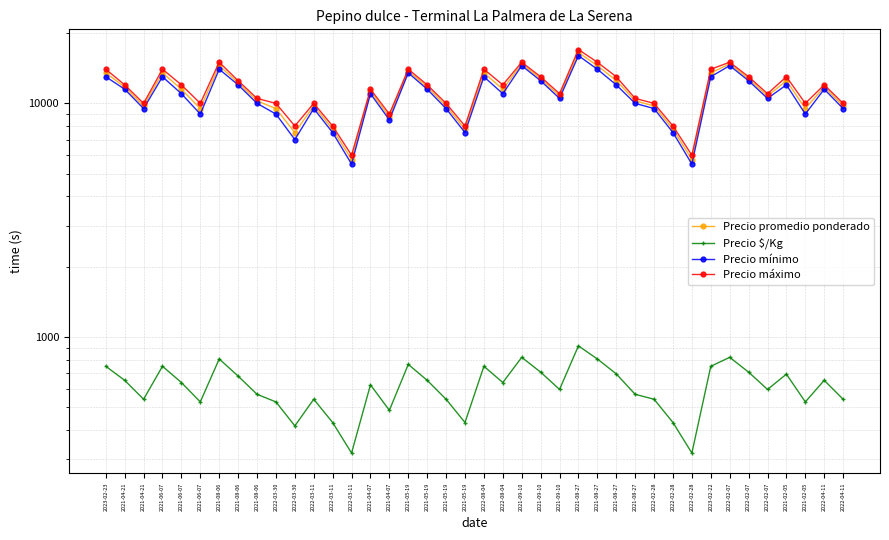

What is the average value of the Precio $/Kg series?

618